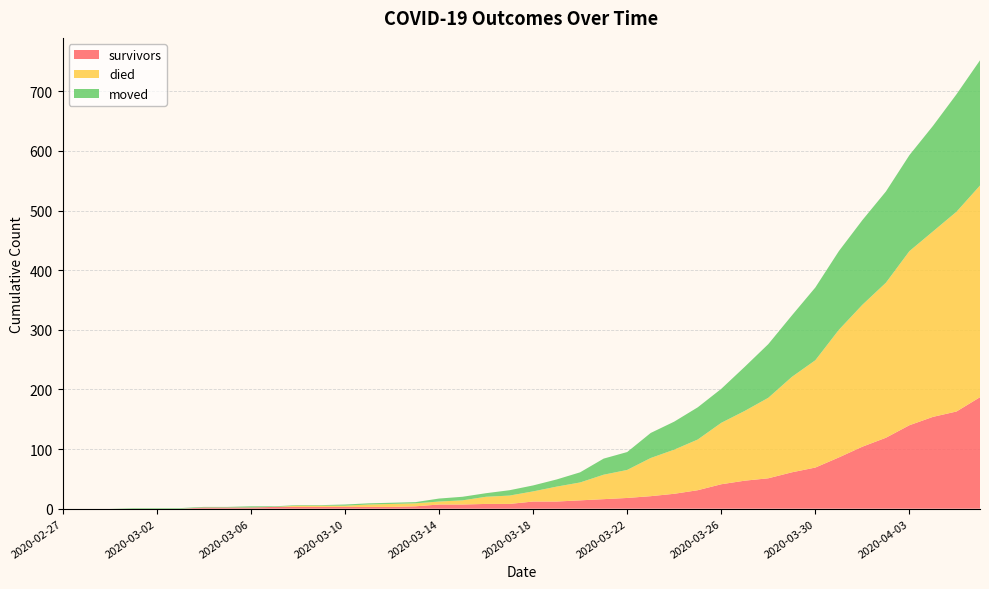

Reading left to right, what are all the values shown in this chart?

survivors: 0	0	0	0	0	0	2	2	2	3	3	3	3	3	3	4	7	7	8	8	12	12	14	16	18	21	25	31	41	47	51	61	69	86	104	119	140	154	163	187
died: 0	0	0	0	0	0	0	0	0	0	2	2	2	4	5	5	5	7	12	14	17	25	30	41	47	64	74	85	103	117	135	160	180	214	238	260	292	311	335	355
moved: 0	0	0	1	1	1	1	1	2	1	1	1	2	2	2	2	5	6	6	9	10	12	17	27	30	42	47	54	57	74	90	103	122	132	142	153	161	177	197	210